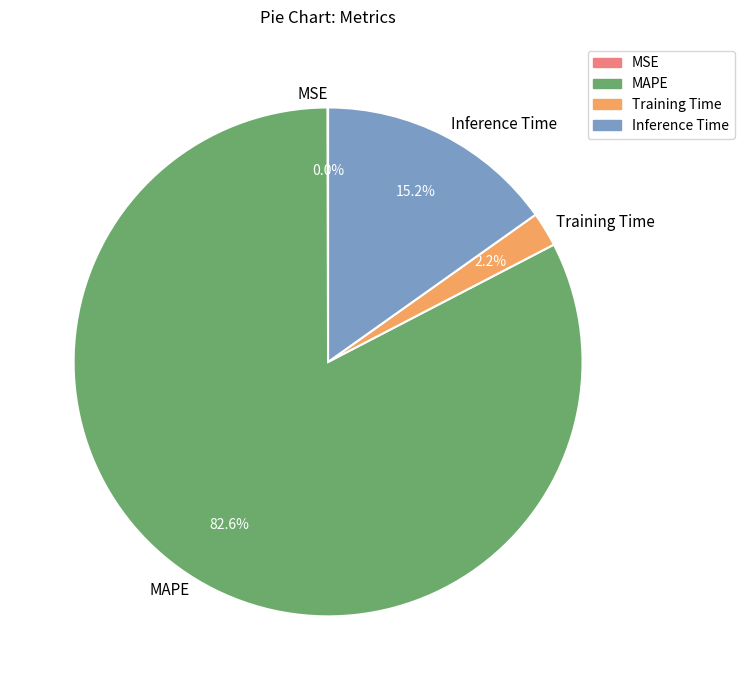

Which has a higher value, MAPE or Training Time?

MAPE